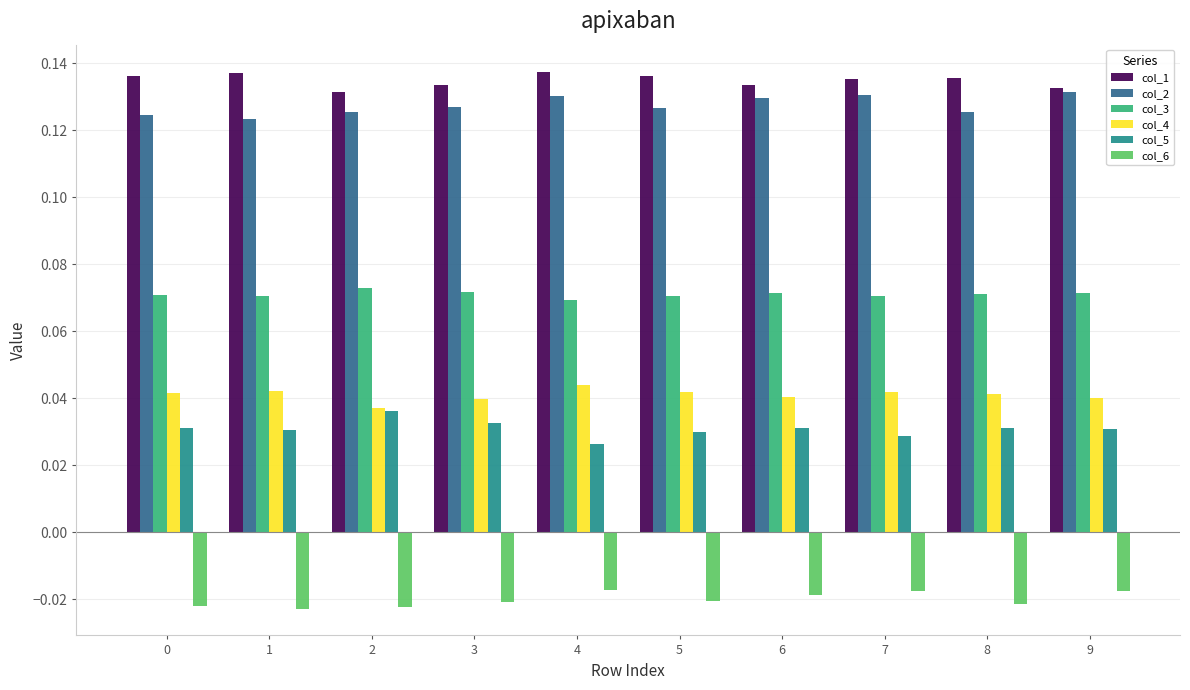

What are all the series names shown in the legend?

col_1, col_2, col_3, col_4, col_5, col_6